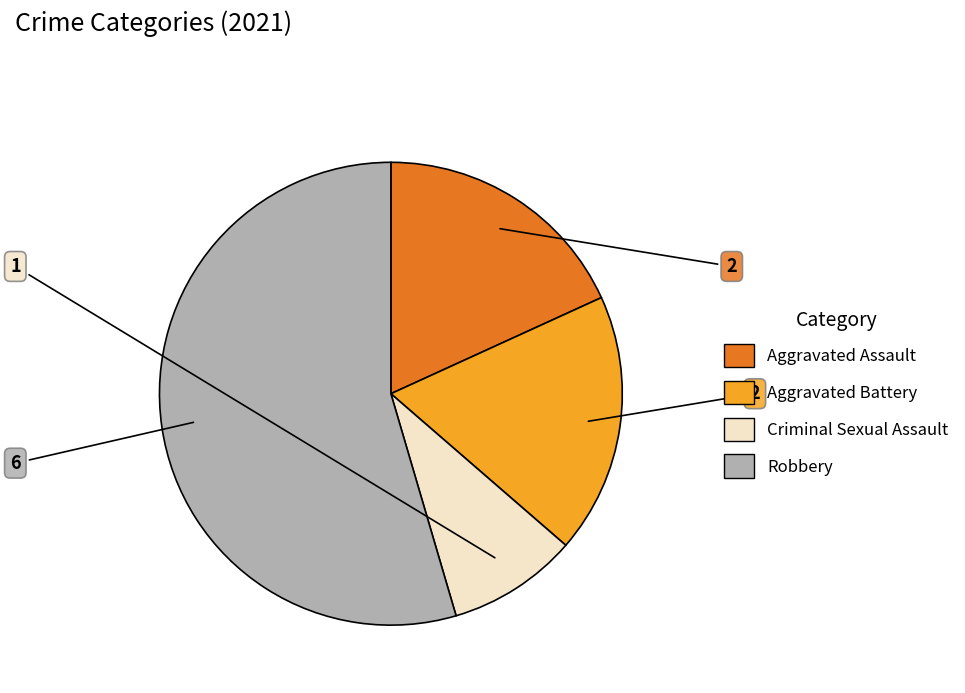

Is the sum of Robbery and Criminal Sexual Assault greater than half?

Yes